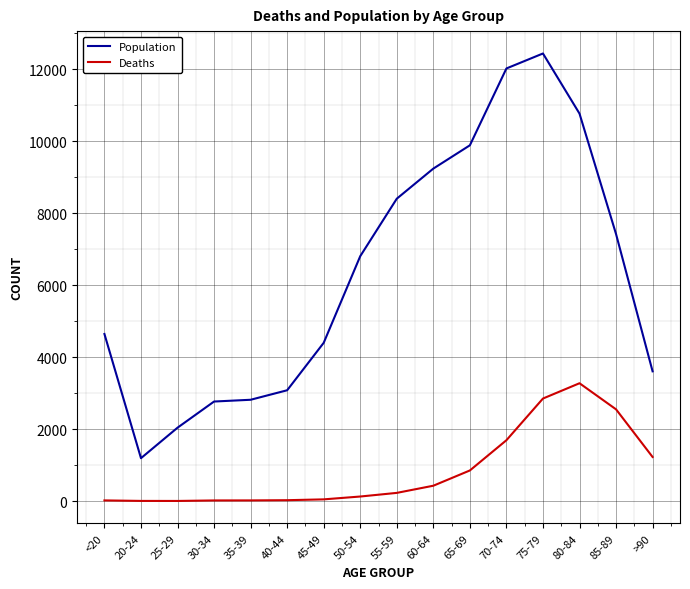

What is the difference between the maximum and minimum values in the Population series?

11243